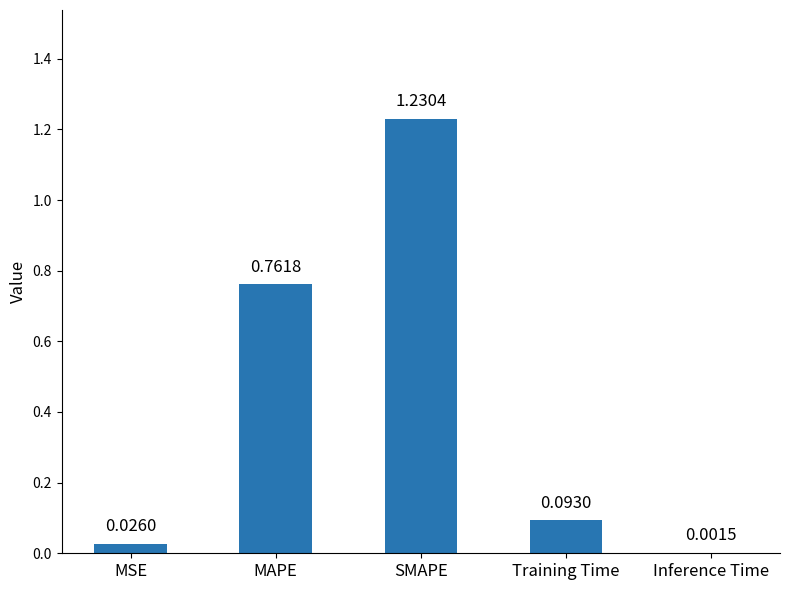

Where is the data nearest to the value 0?

Inference Time